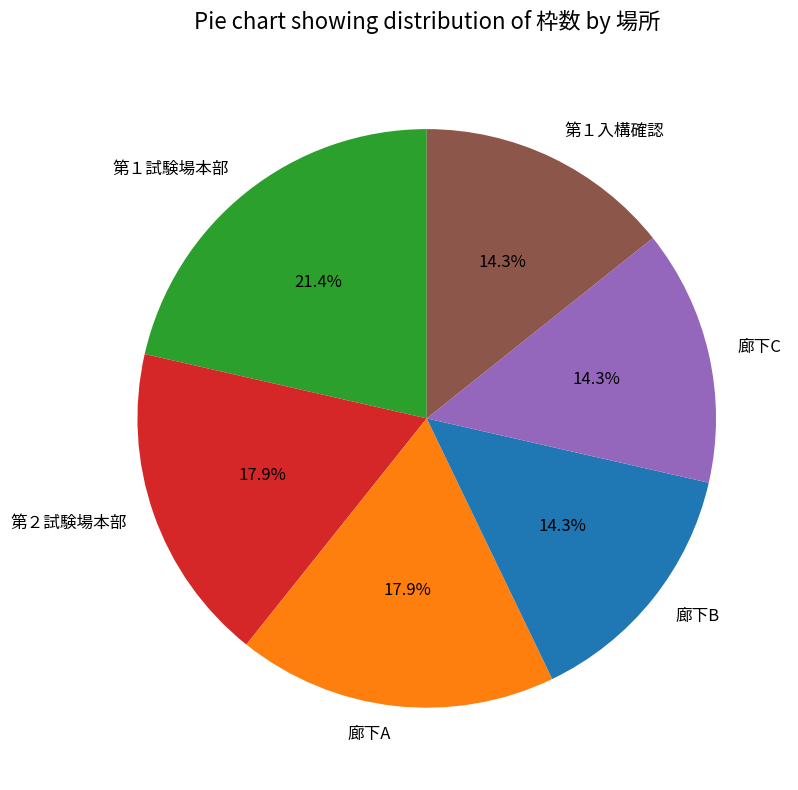

Which category has the biggest portion of the pie?

第１試験場本部